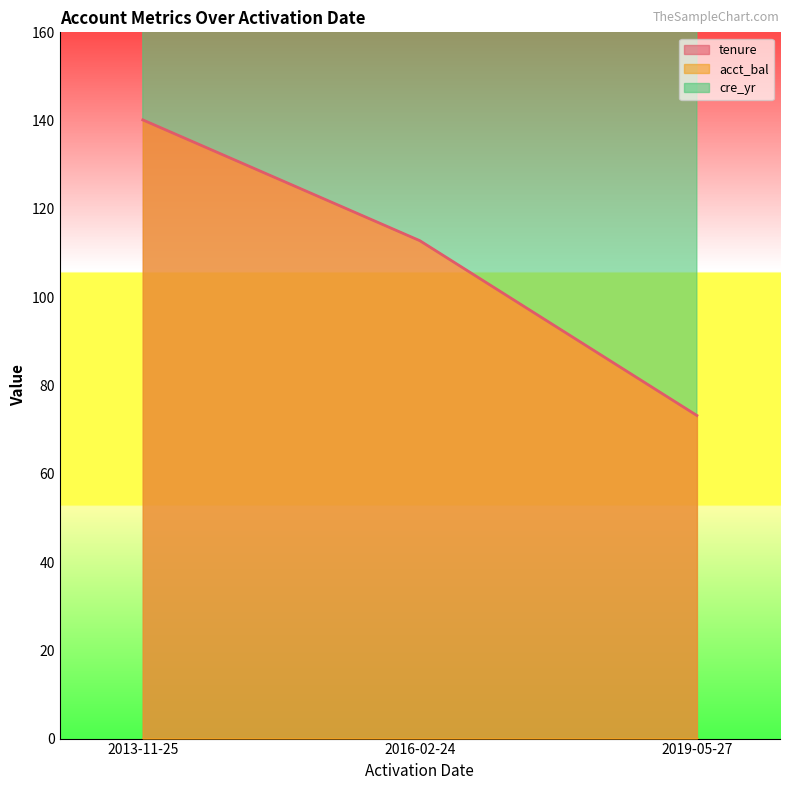

Which series has the largest total across all categories?

cre_yr